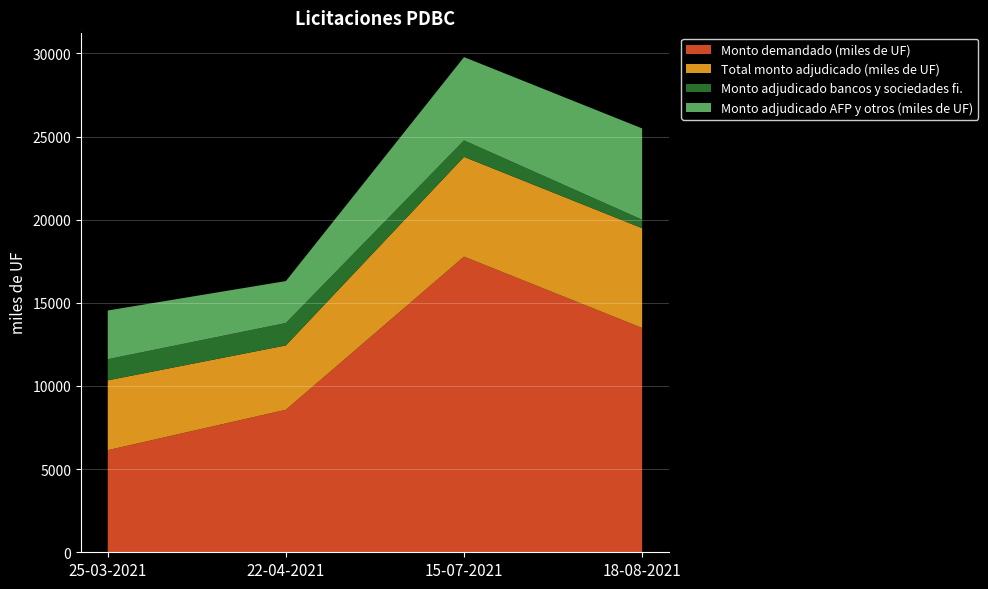

Reading left to right, what are all the values shown in this chart?

Monto demandado (miles de UF): 25-03-2021=6140	22-04-2021=8570	15-07-2021=17780	18-08-2021=13490
Total monto adjudicado (miles de UF): 25-03-2021=4200	22-04-2021=3870	15-07-2021=6000	18-08-2021=6000
Monto adjudicado bancos y sociedades fi.: 25-03-2021=1270	22-04-2021=1350	15-07-2021=990	18-08-2021=510
Monto adjudicado AFP y otros (miles de UF): 25-03-2021=2930	22-04-2021=2520	15-07-2021=5010	18-08-2021=5490